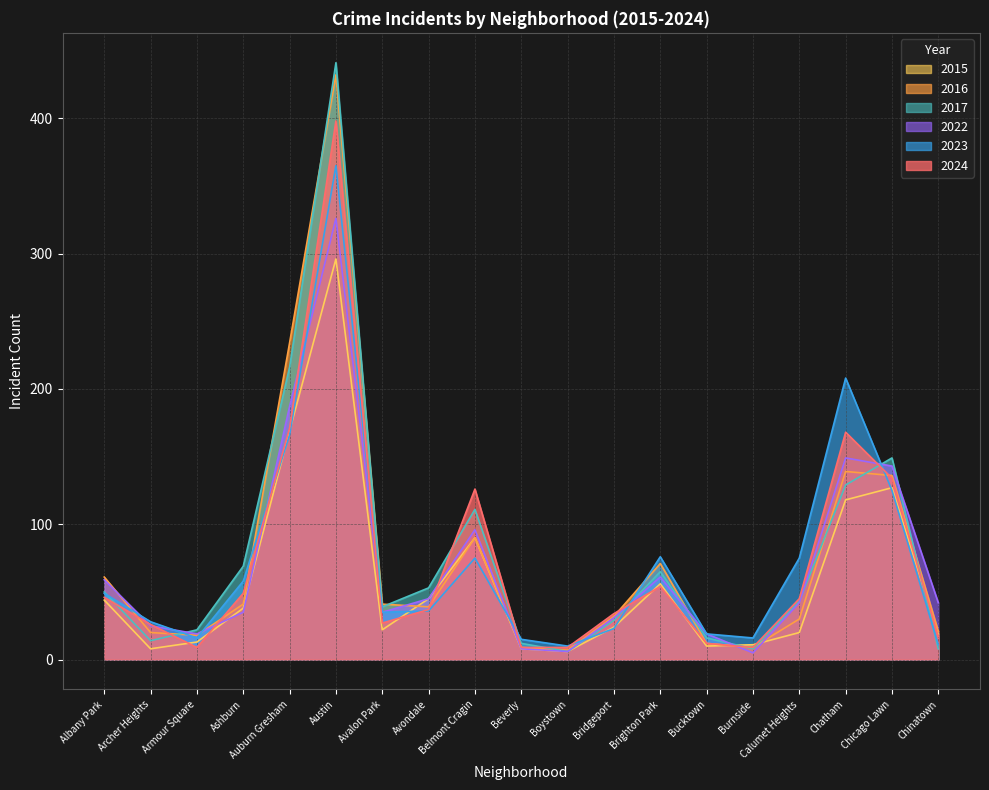

What is the difference between the second highest and minimum values in the 2017 series?

210